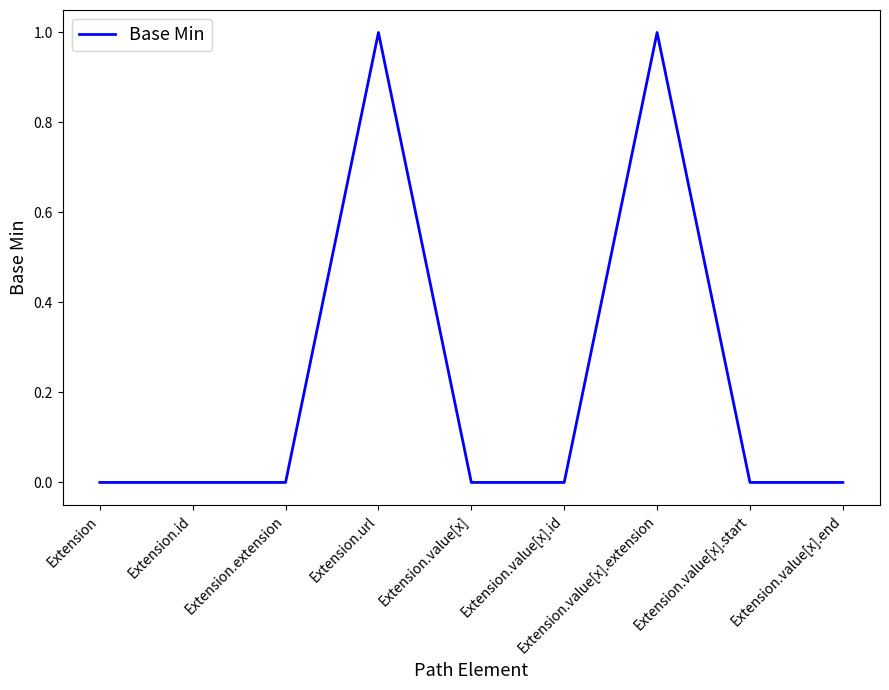

What is the change in value from Extension.extension to Extension.url?

+1